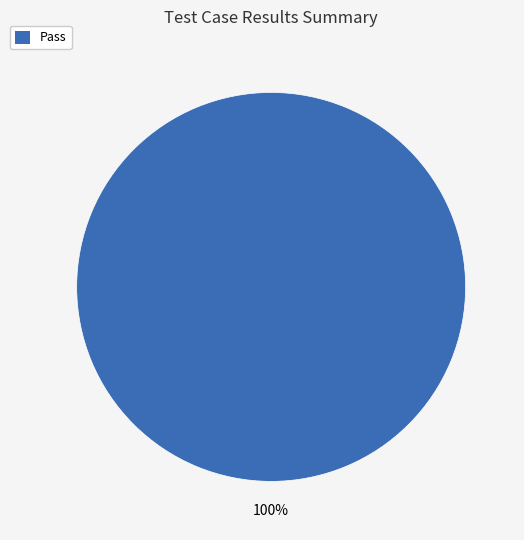

Is there a majority slice in this chart?

Yes